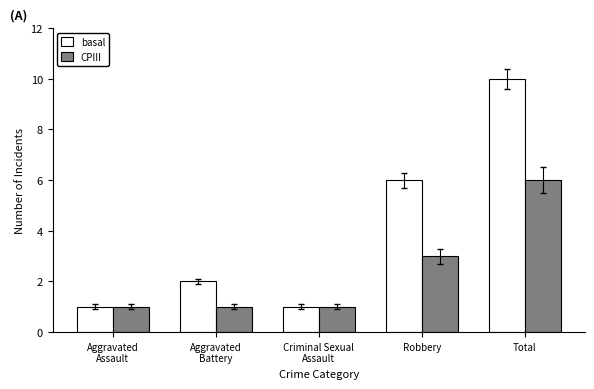

How many data points in basal are less than 2?

2